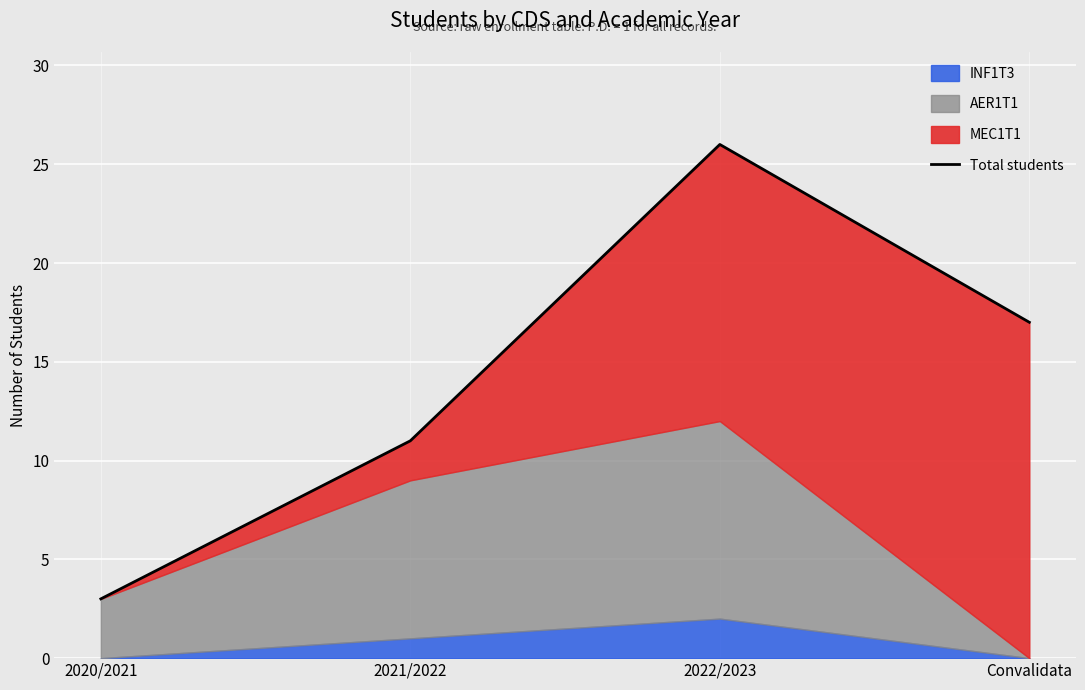

How many points are higher than both their immediate neighbors (excluding endpoints)?

1